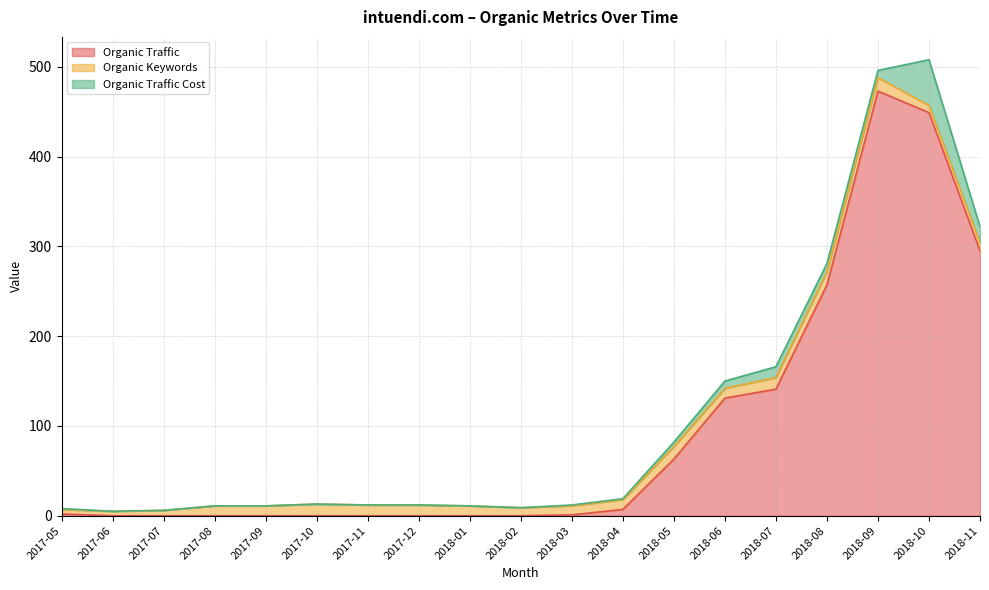

List the labels in order of Organic Traffic value, largest first.

2018-09, 2018-10, 2018-11, 2018-08, 2018-07, 2018-06, 2018-05, 2018-04, 2017-05, 2018-03, 2017-06, 2017-07, 2017-08, 2017-09, 2017-10, 2017-11, 2017-12, 2018-01, 2018-02